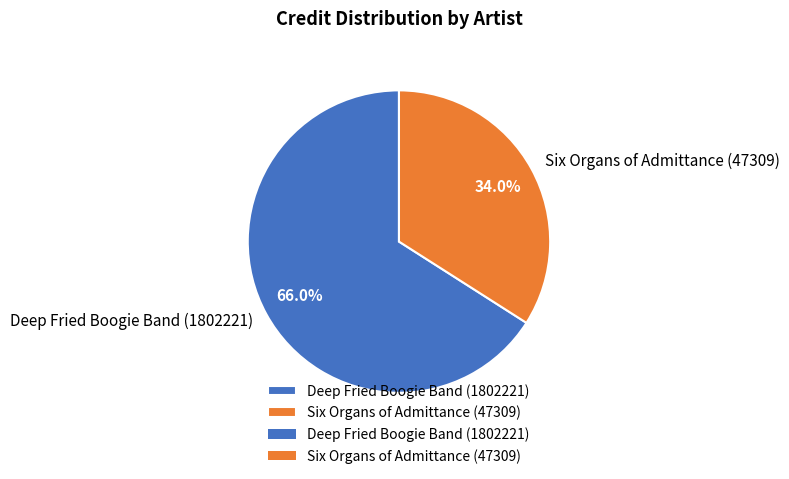

How many segments does this pie chart have?

2